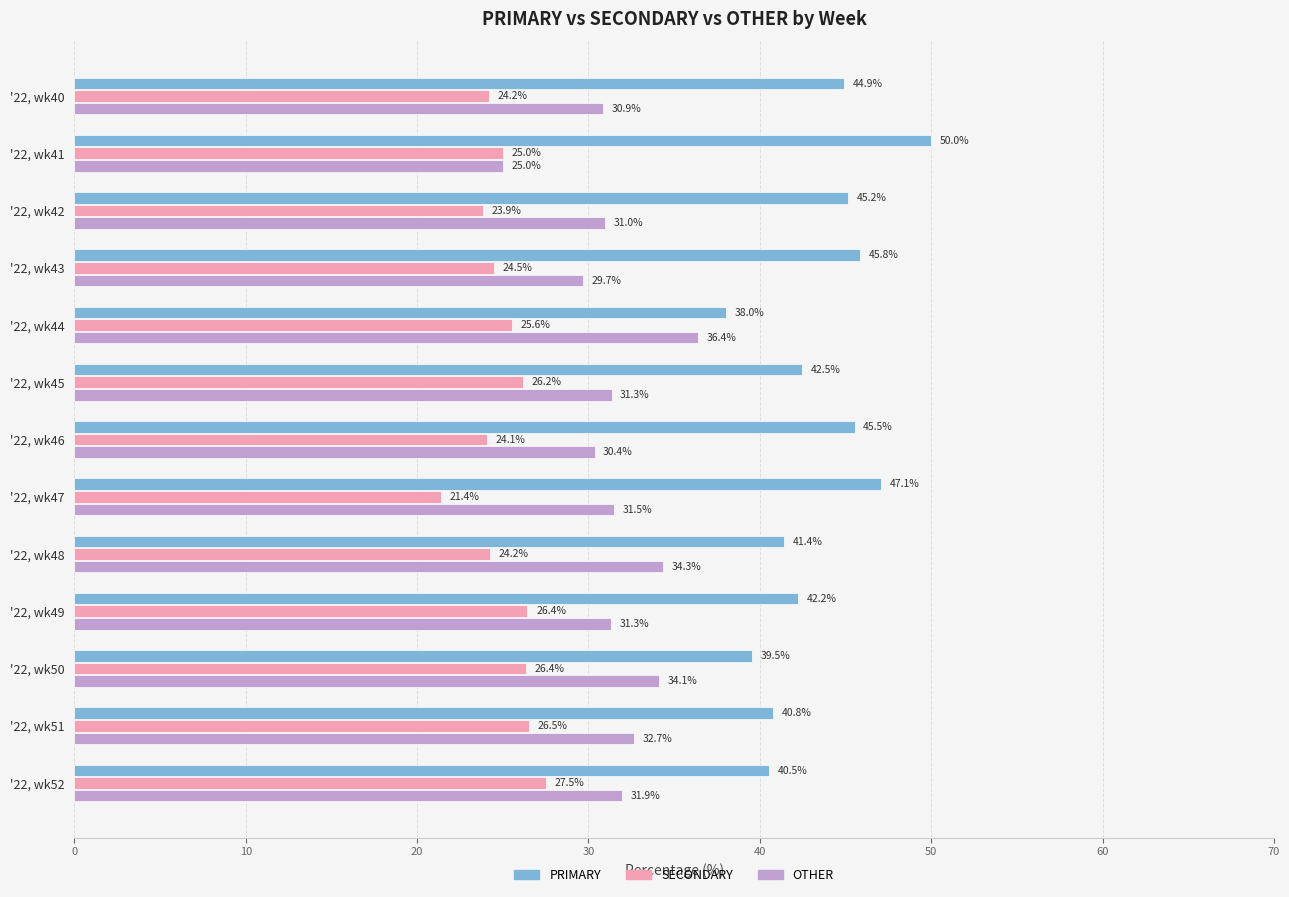

What value does the OTHER series have at '22, wk45?

31.3